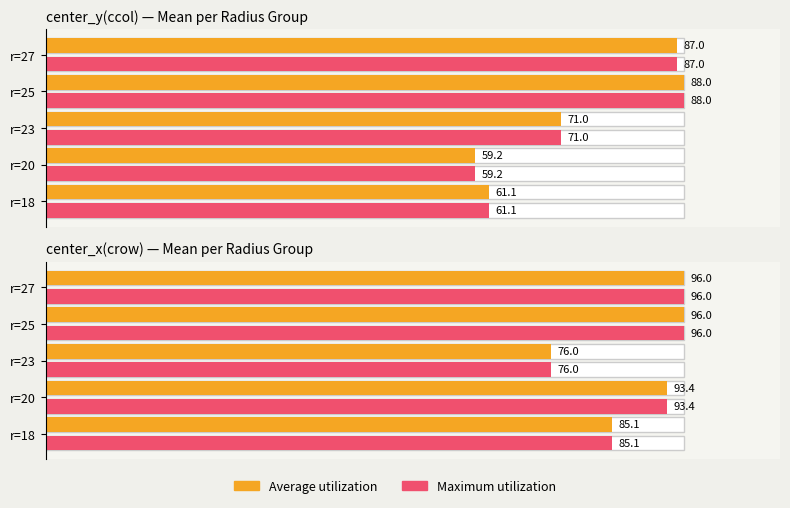

How many categories are shown in the chart?

5